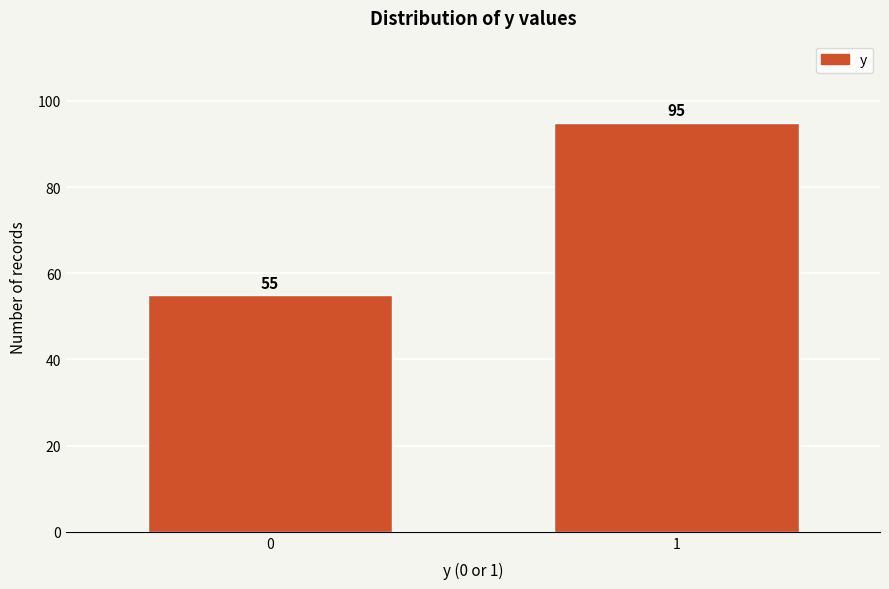

Reading right to left, what are all the values shown in this chart?

1=95	0=55